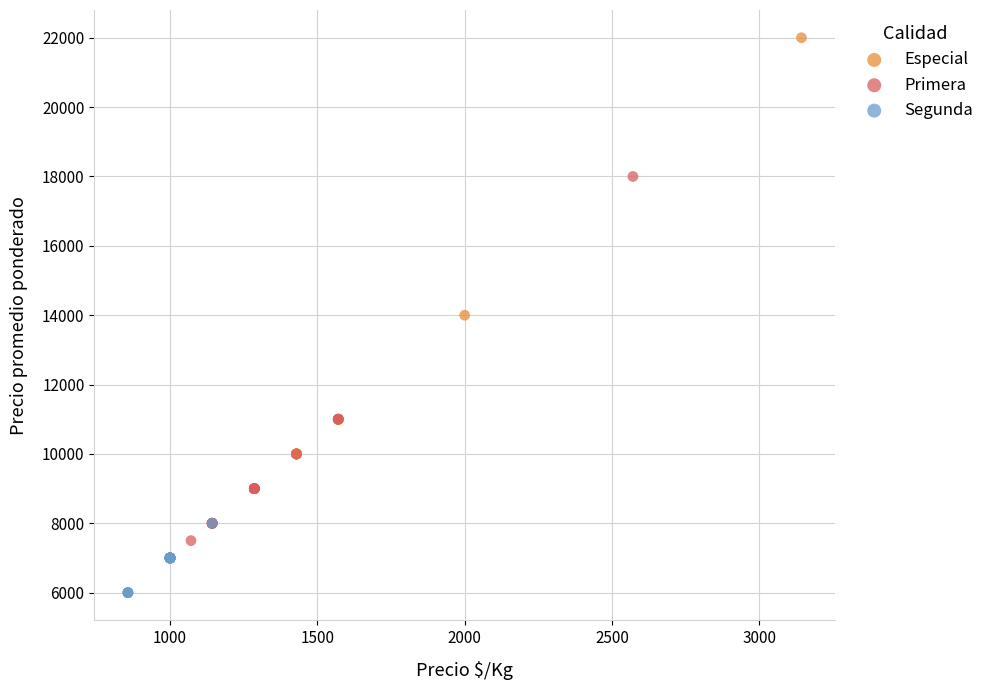

Which series has the largest Y range (max minus min)?

Especial